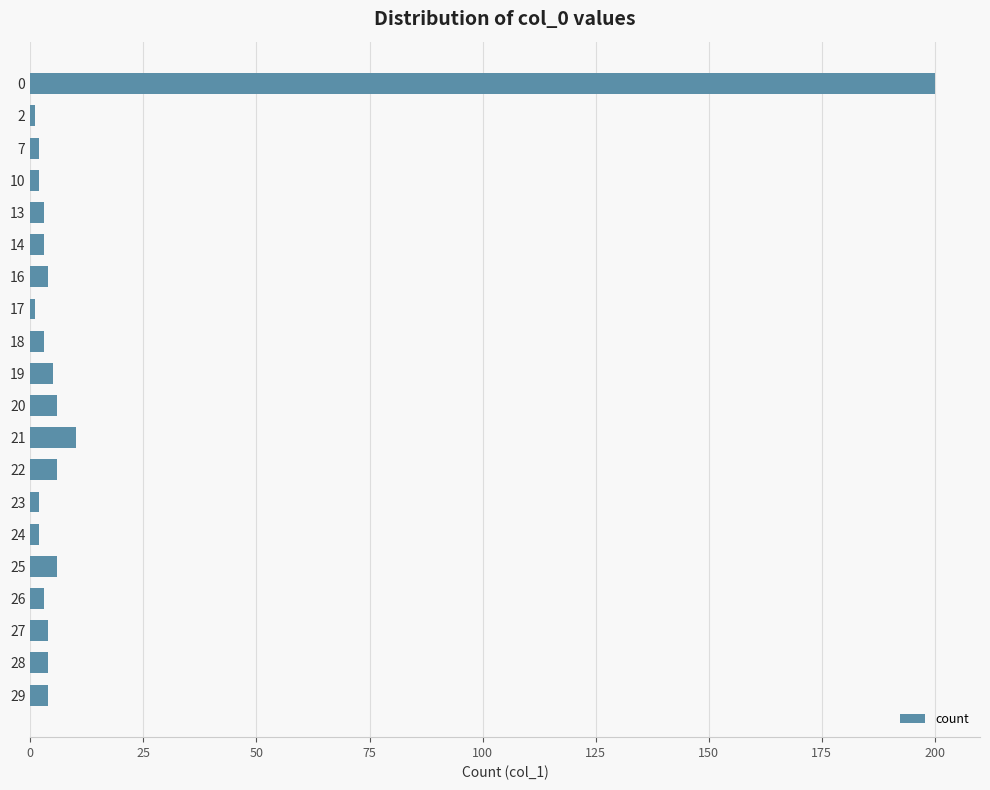

What is the sum of all values?

271